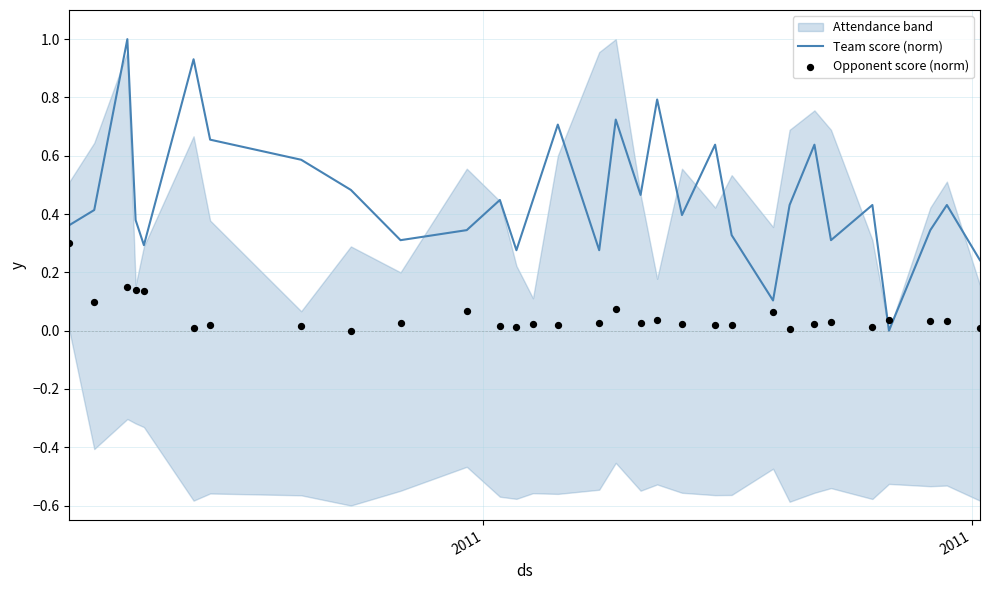

Which series has the largest total across all categories?

Team score (norm)